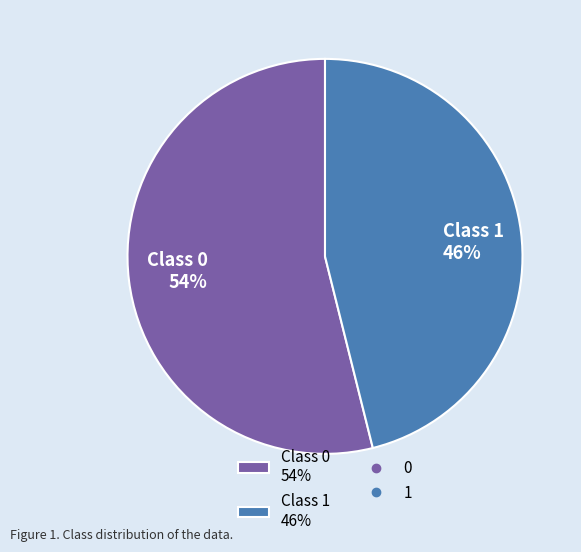

Count the number of slices in the pie.

2